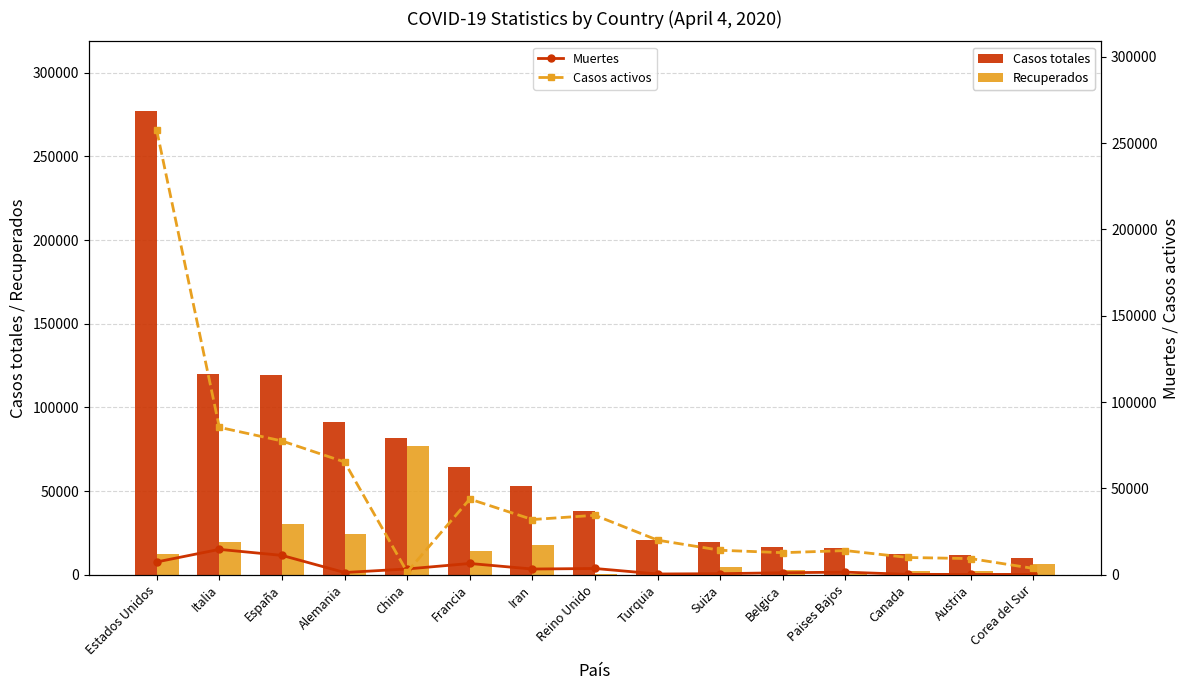

At Austria, list the series in order from smallest to largest.

Muertes, Recuperados, Casos activos, Casos totales